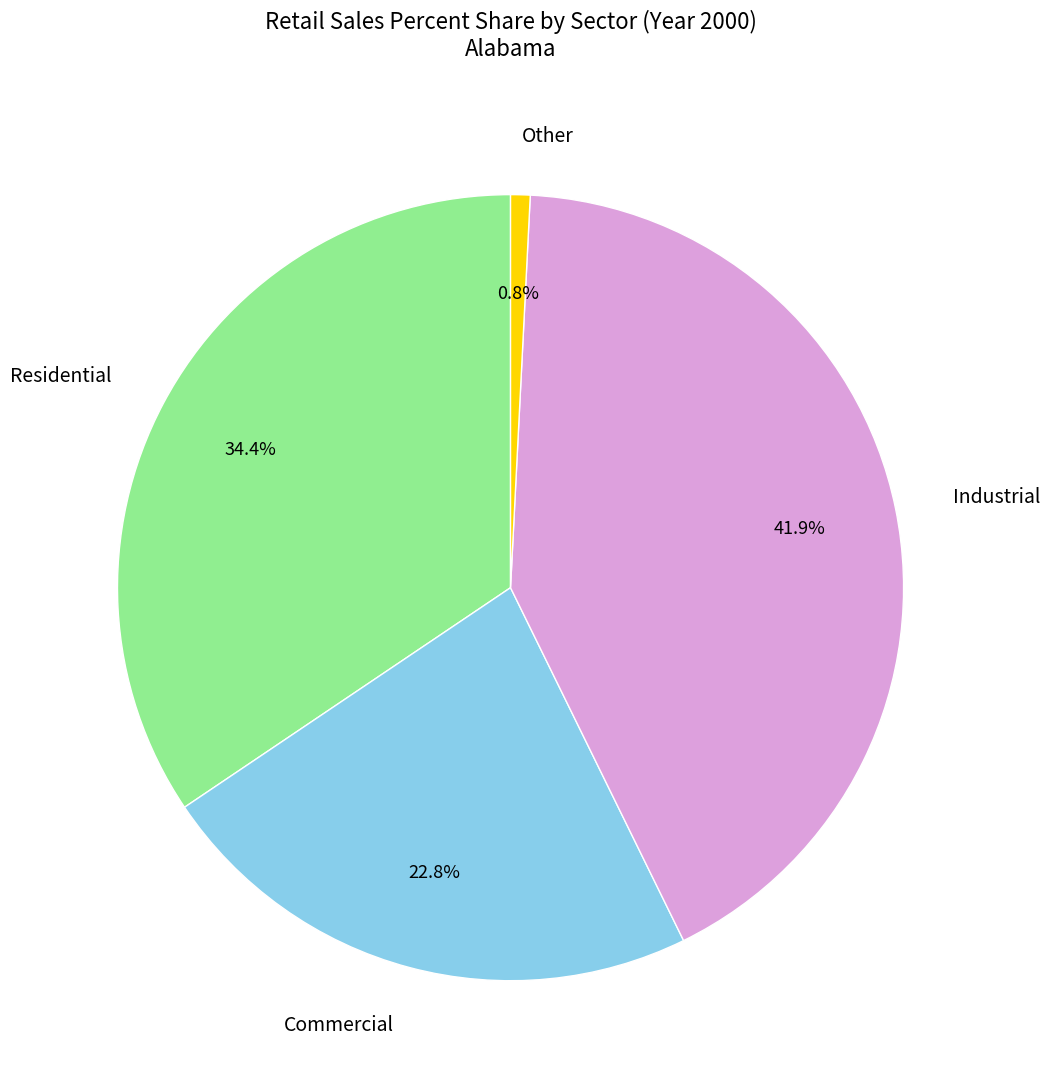

What percentage is the Commercial slice, to the nearest percent?

23%